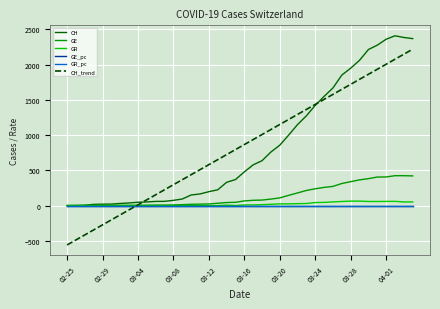

What is the minimum value shown in the chart?

-559.4